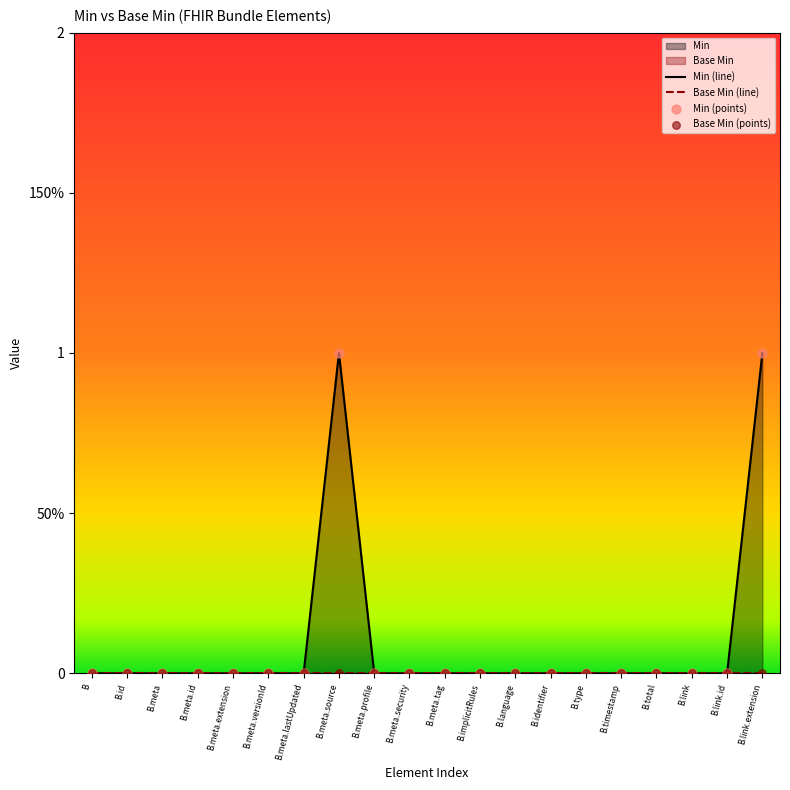

Which series reaches the minimum Y coordinate?

Min (line)